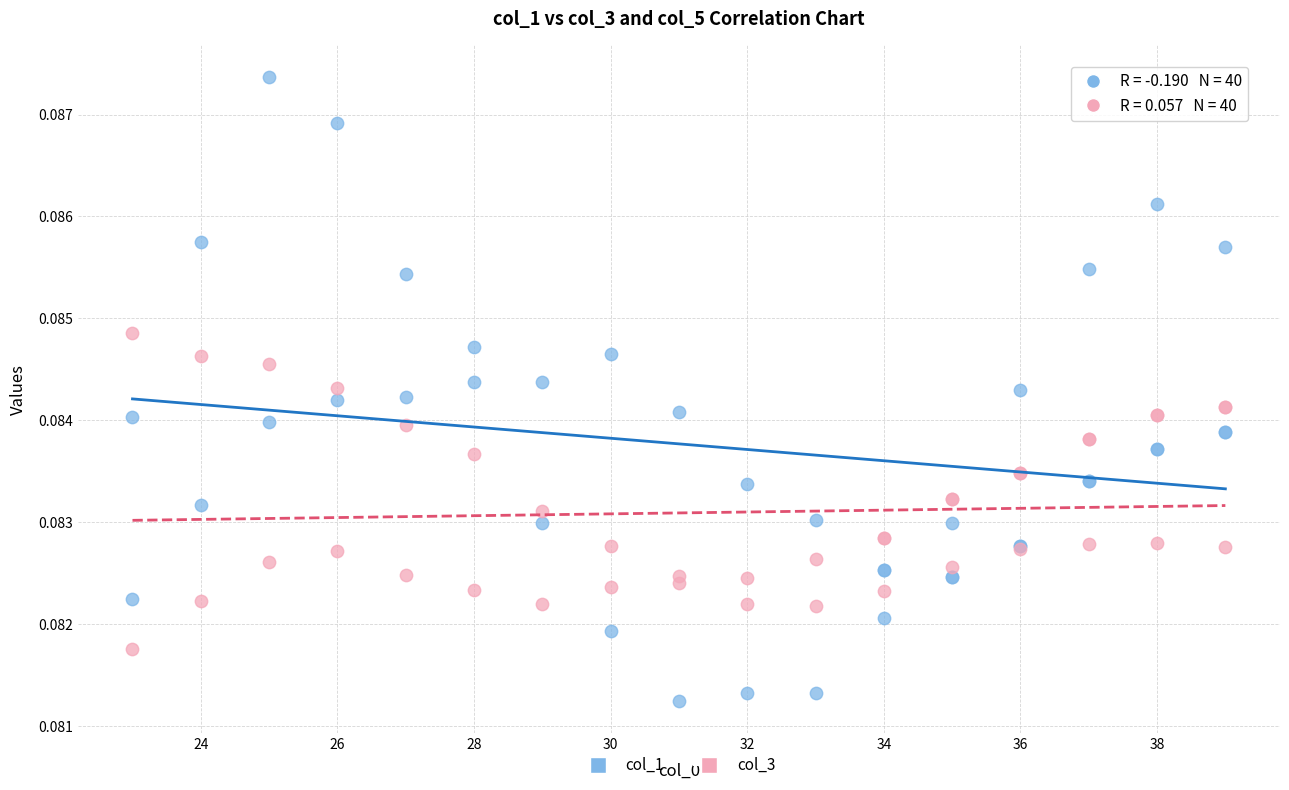

Which series reaches the maximum Y coordinate?

col_1